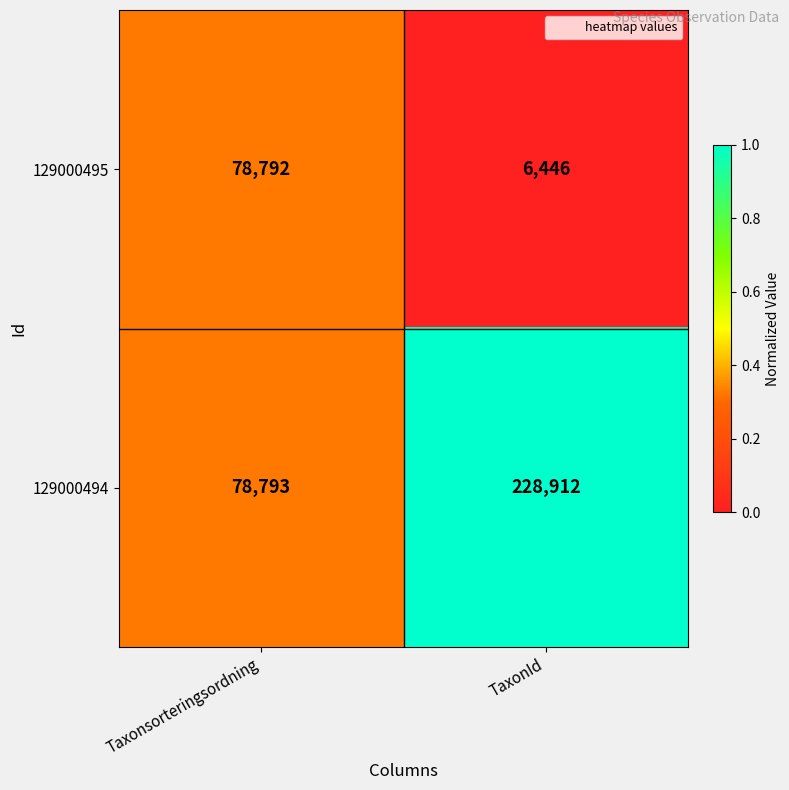

True or false: 129000494 has a value of 78793 at Taxonsorteringsordning.

True